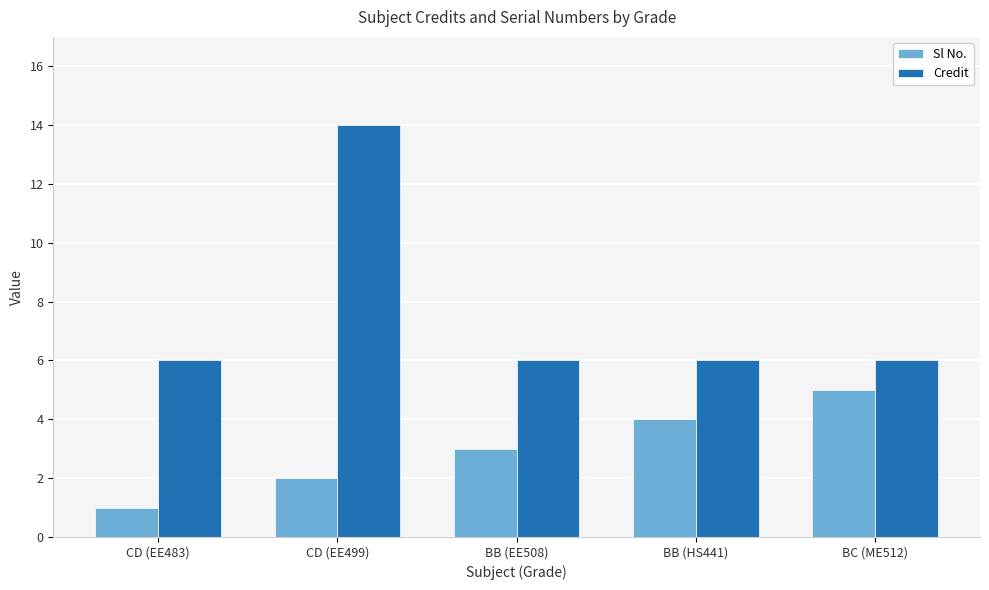

Is it true that Sl No. equals 3 at BB (EE508)?

True